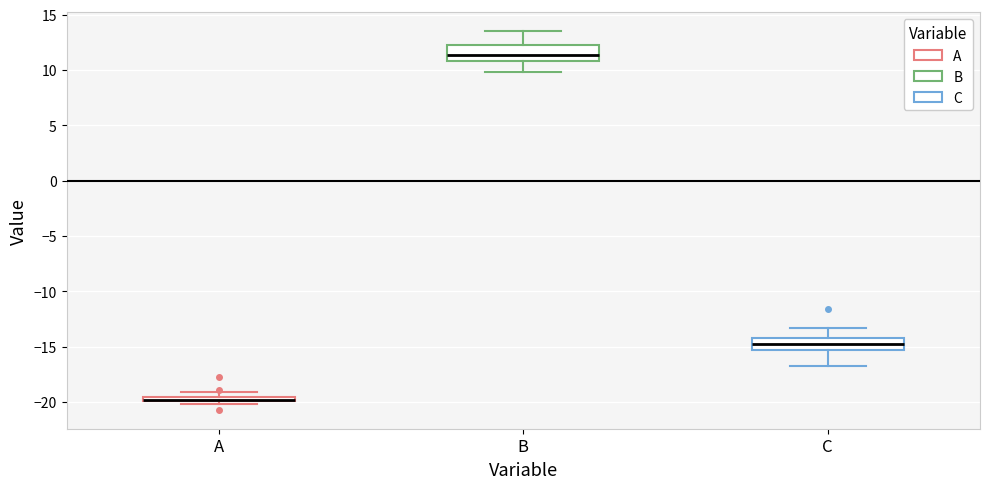

Where is the upper edge of the box for B on the y-axis? The values are not printed on the chart, so give them approximately, as read against the axis.

12.5